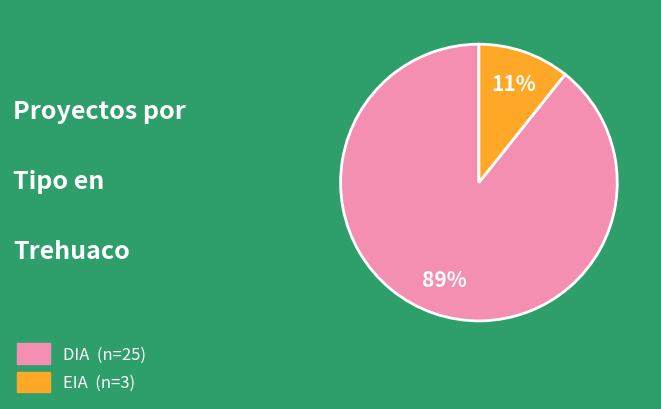

Count the number of slices in the pie.

2